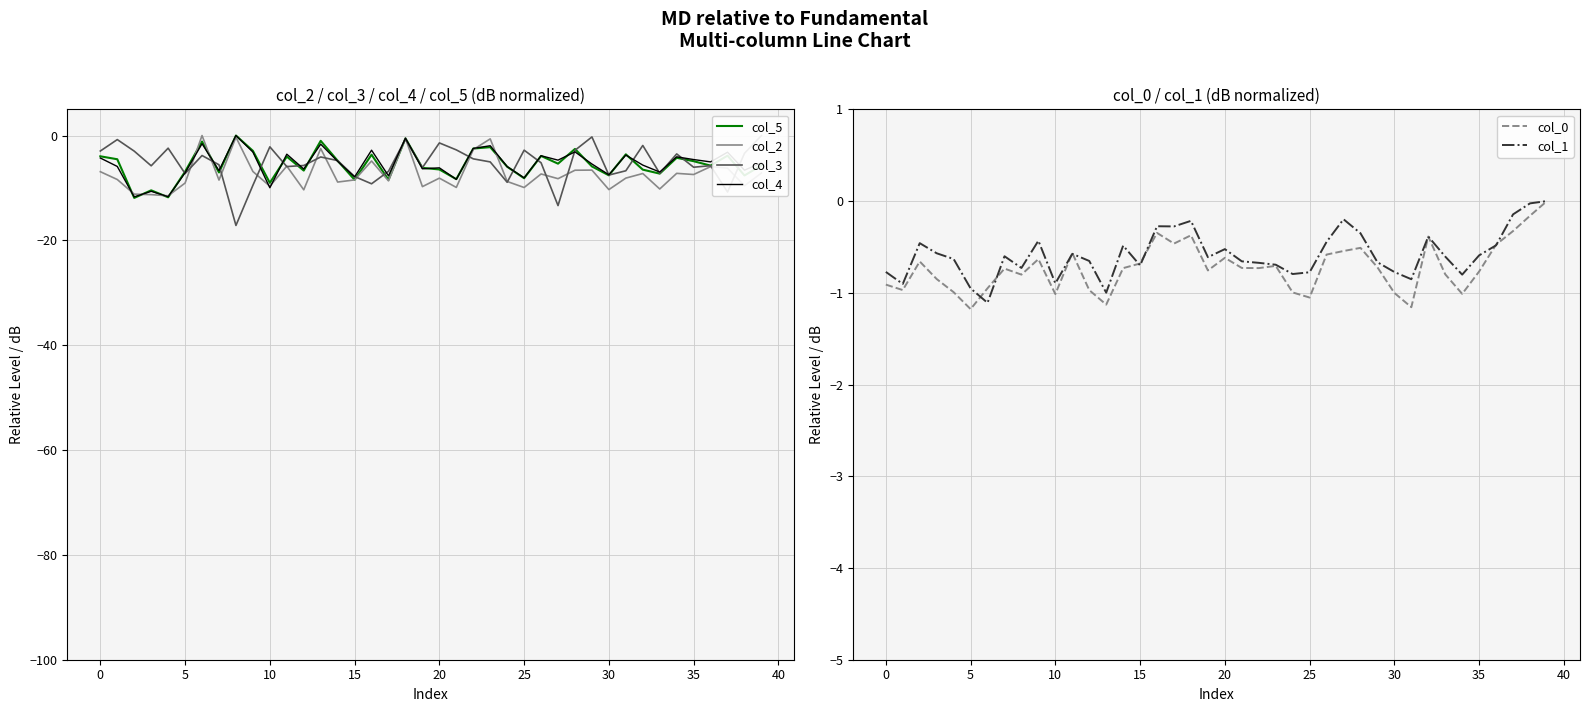

What is the value of the col_2 point at the 18th from the left?

-8.7